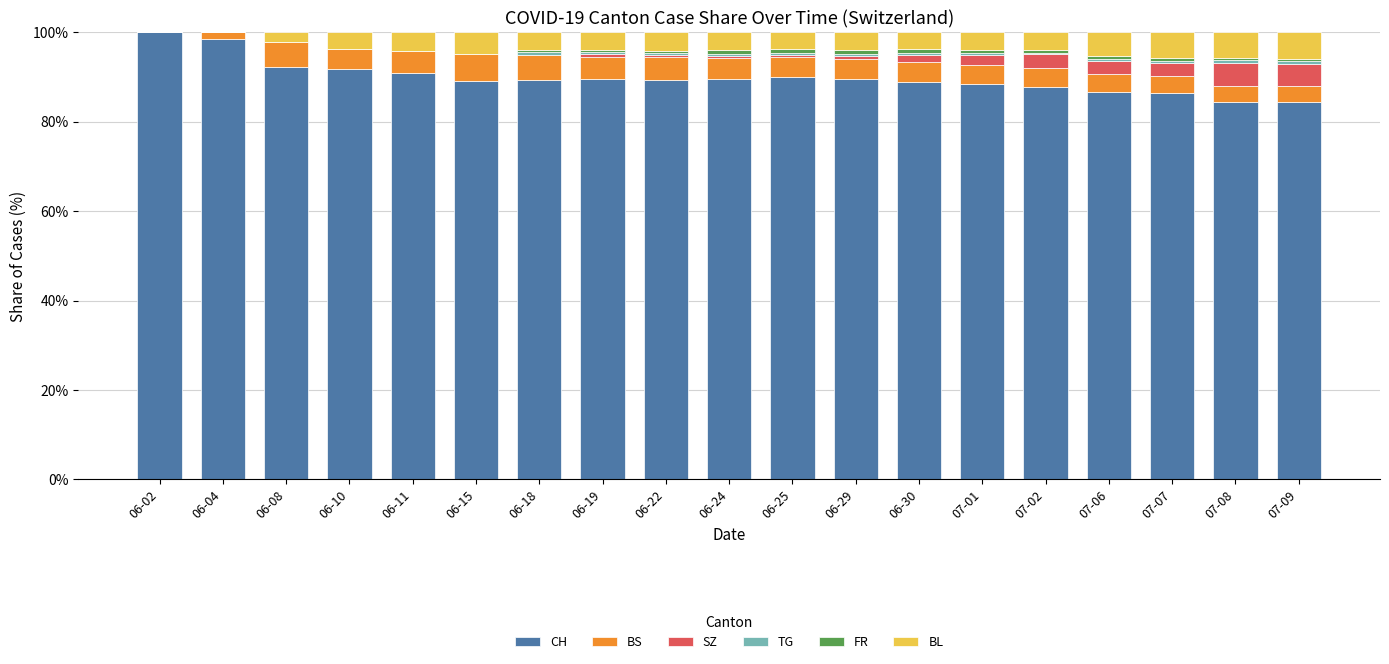

Is it true that CH equals 91.0 at 06-11?

True